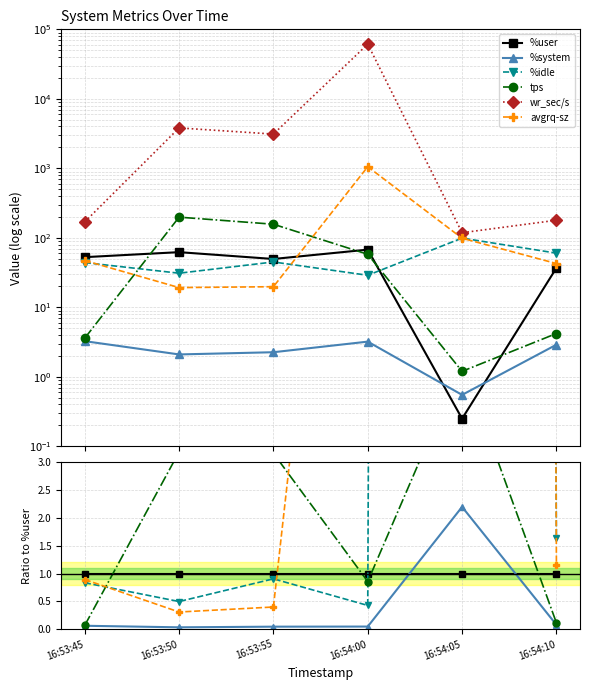

Which series has the largest total across all categories?

wr_sec/s